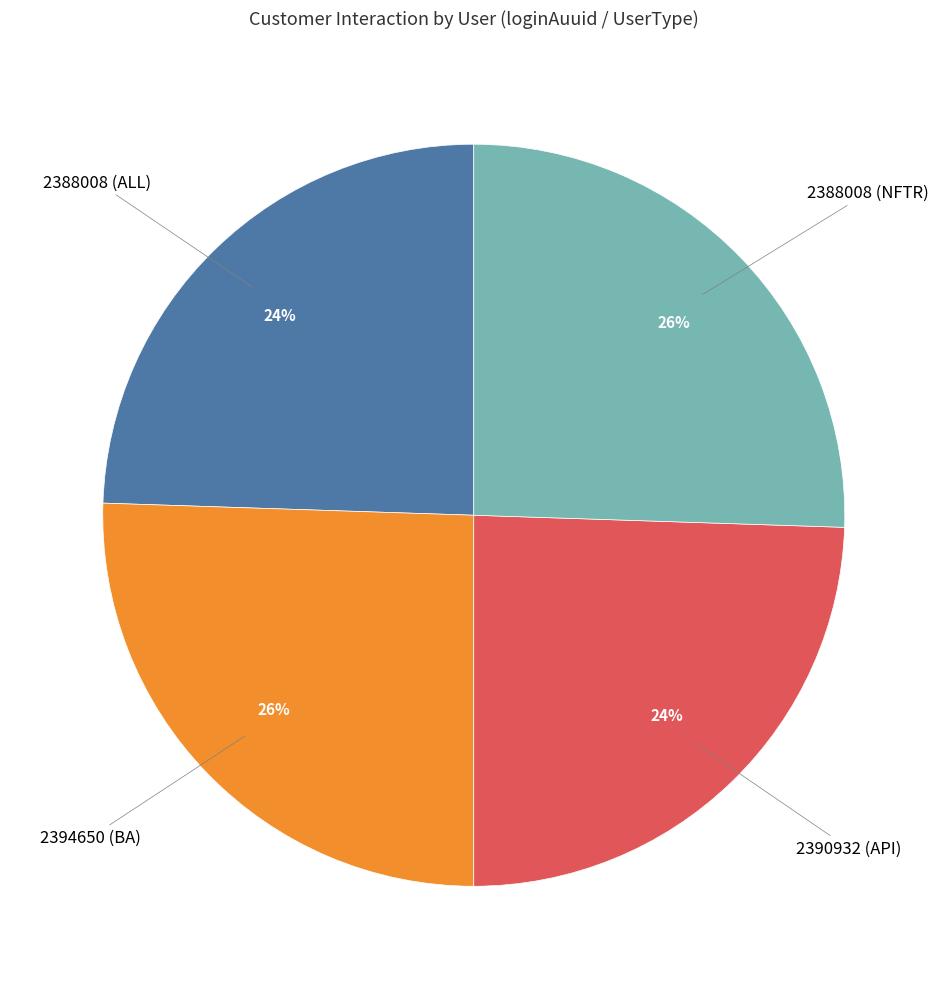

Does any single category account for the majority?

No